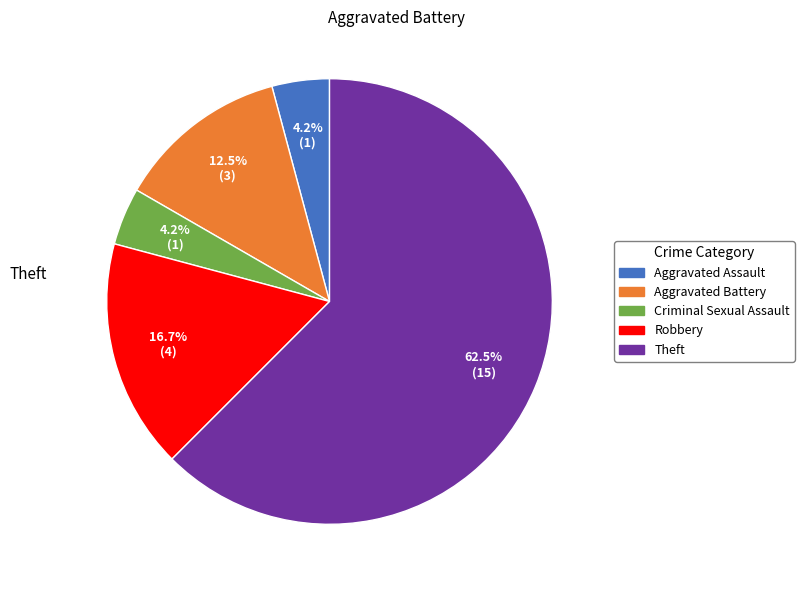

Which category has the biggest portion of the pie?

Theft